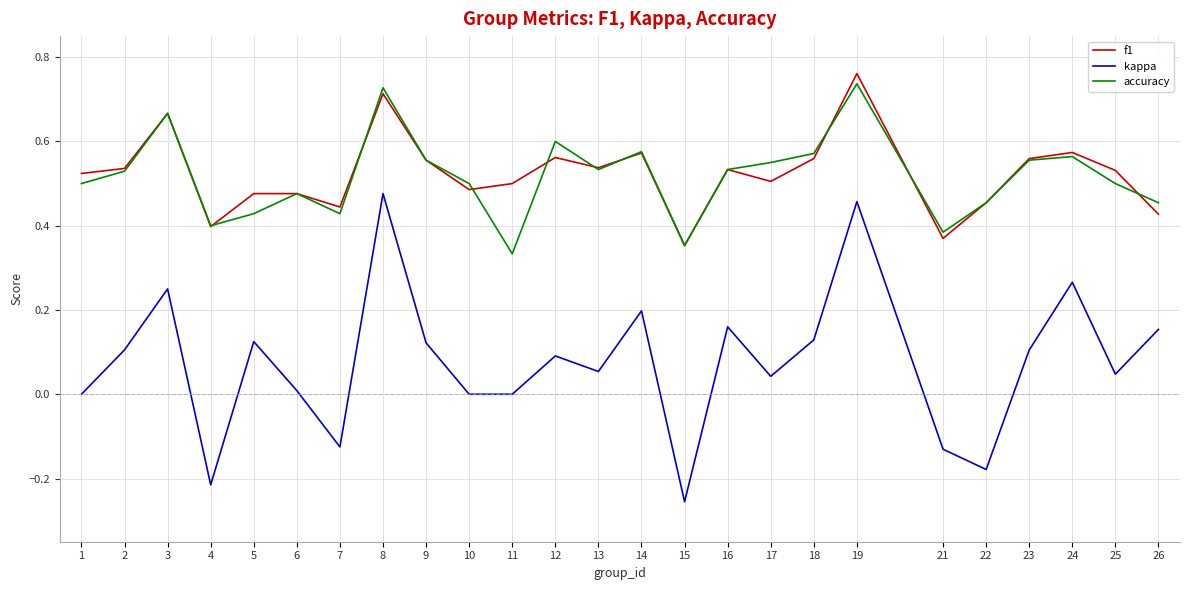

True or false: accuracy and kappa intersect in this chart.

False